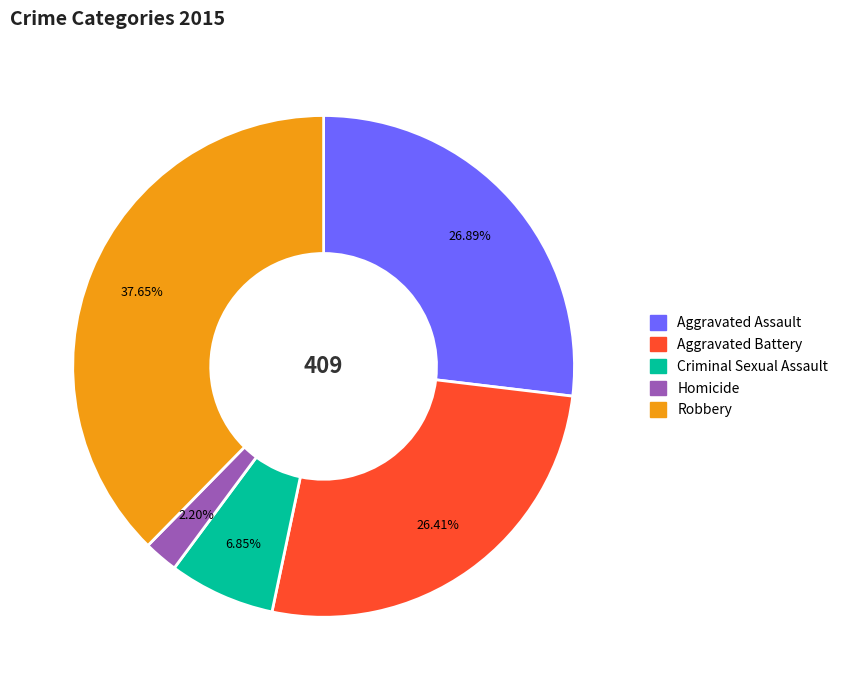

What is the ratio of the value at Robbery to the value at Aggravated Assault?

1.4